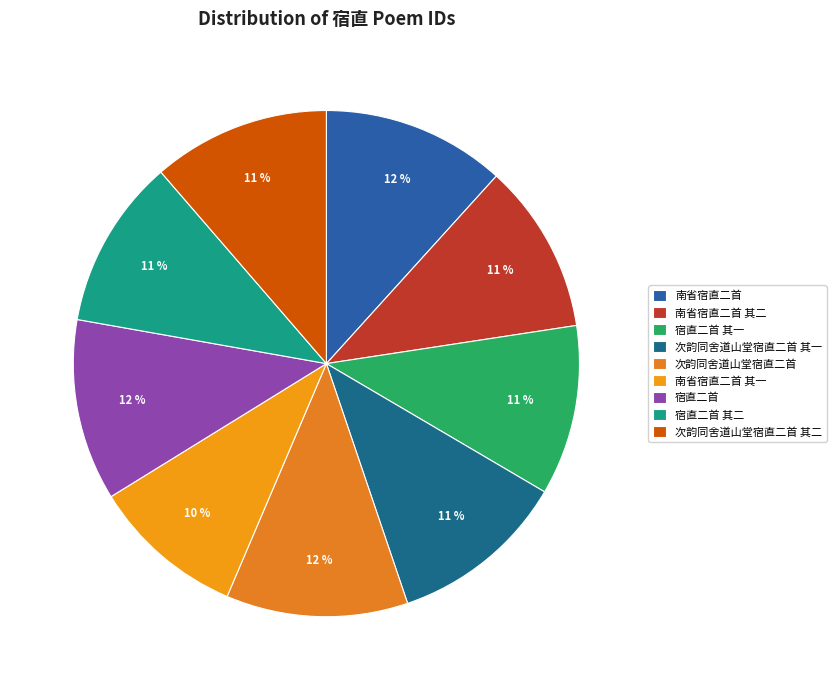

Is 次韵同舍道山堂宿直二首 the majority of the pie?

No